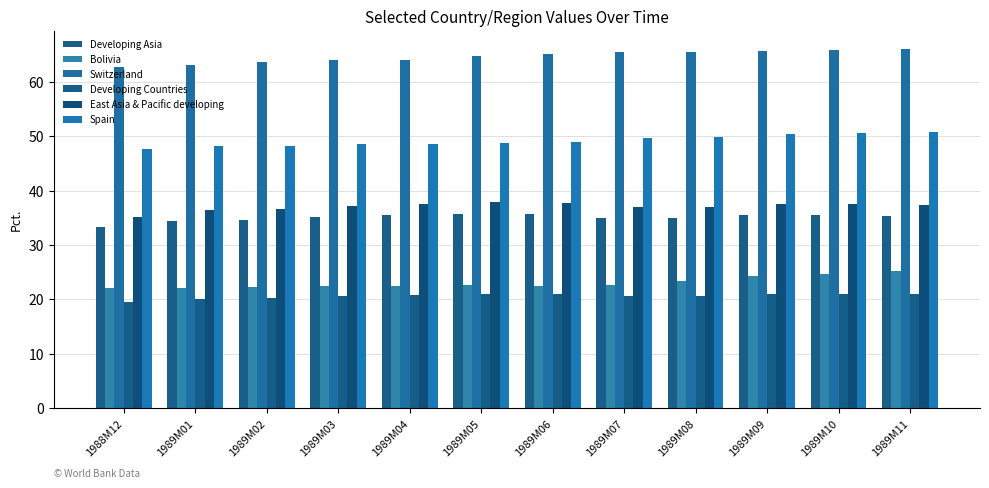

Is it true that Bolivia equals 29.4 at 1989M02?

False